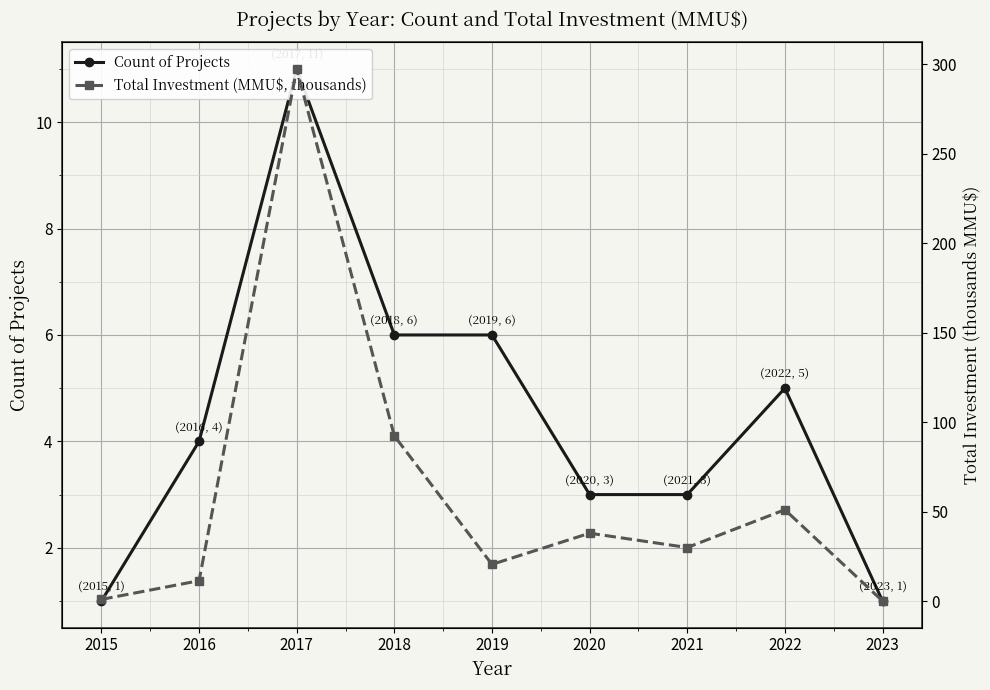

True or false: Count of Projects has a value of 0.4 at 2015.

False